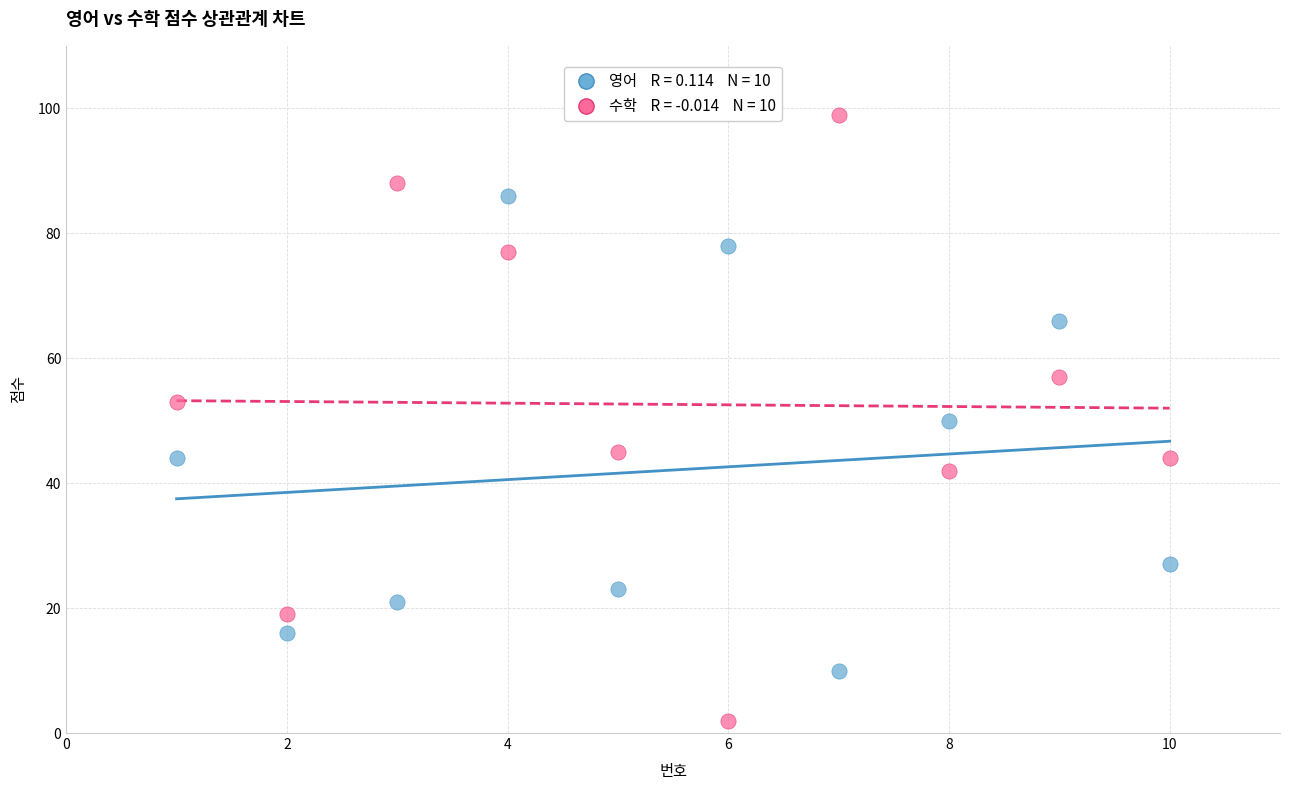

Across all data points, what is the range of X values (max minus min)?

9